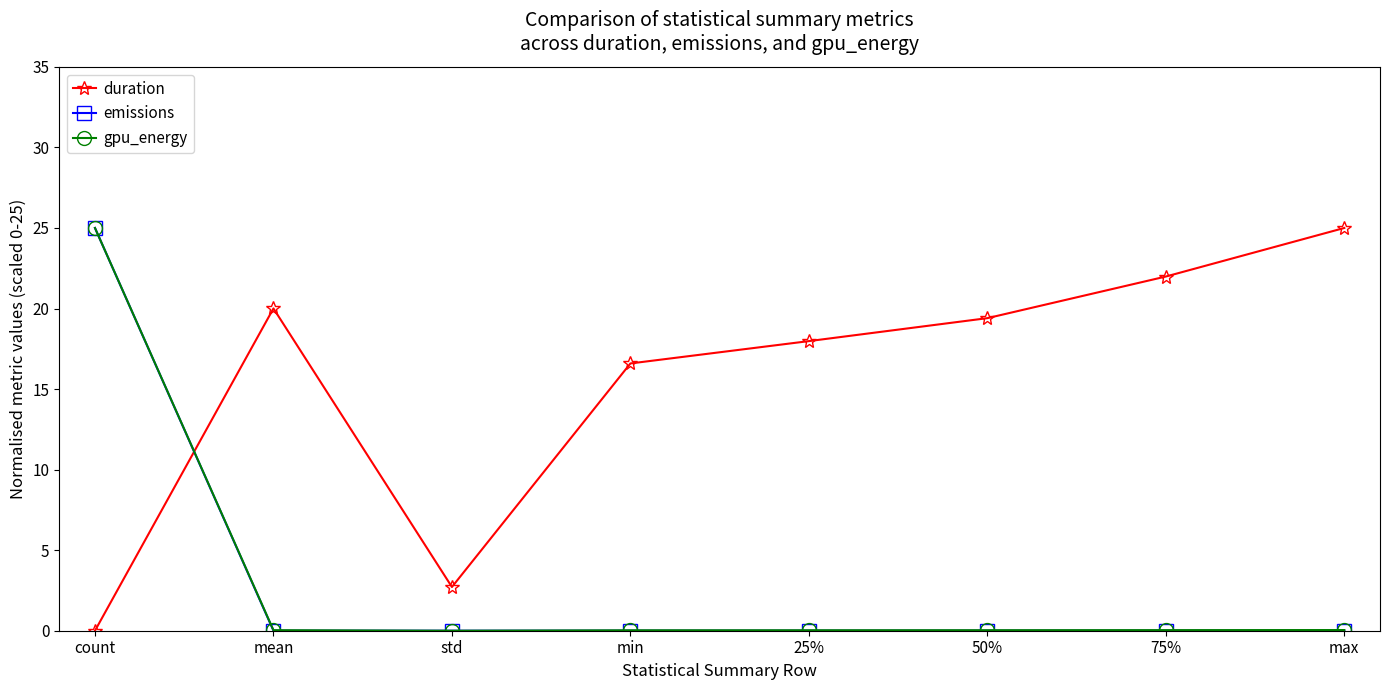

Does the chart display data point markers on the line(s)?

Yes